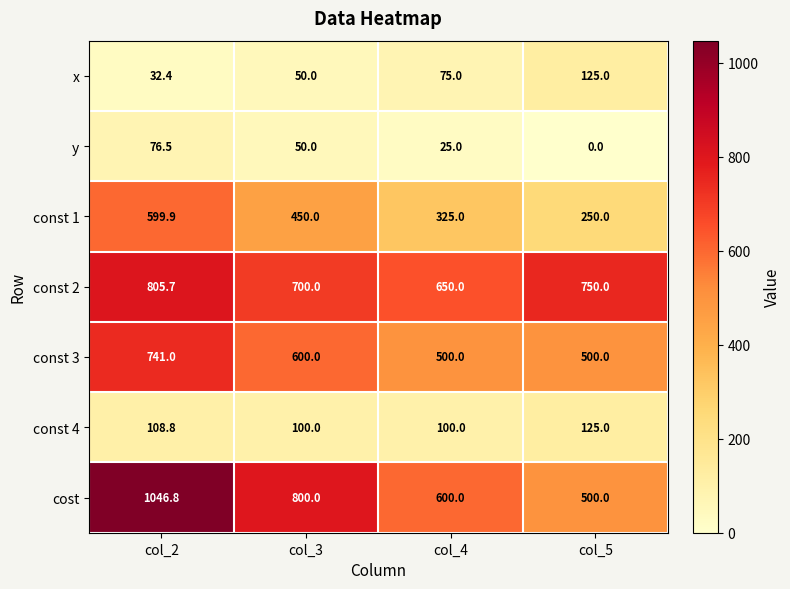

Rank the series at col_4 from lowest to highest value.

y, x, const 4, const 1, const 3, cost, const 2